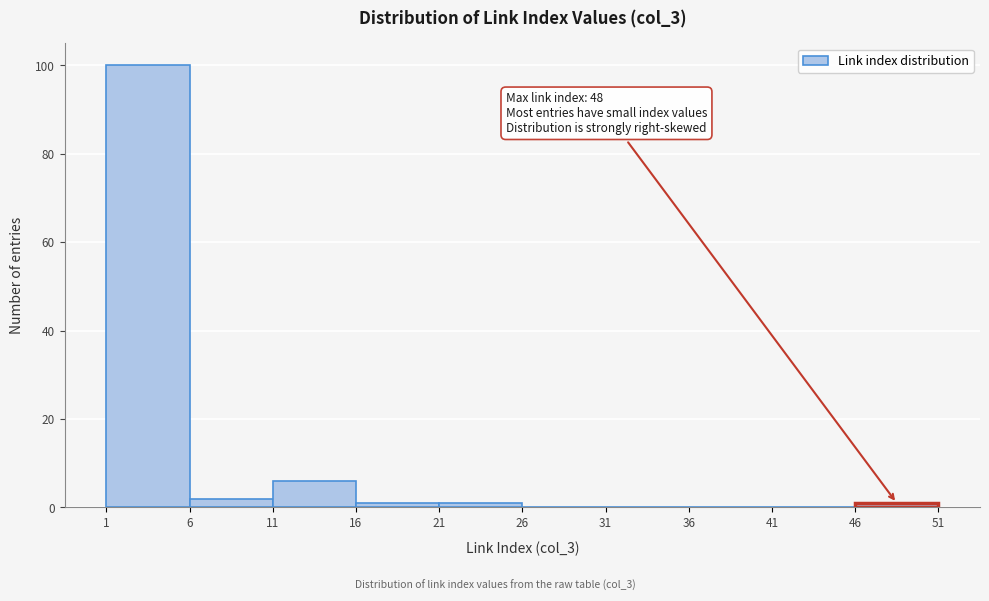

Over which range of the x-axis is the bar tallest?

1 to 6